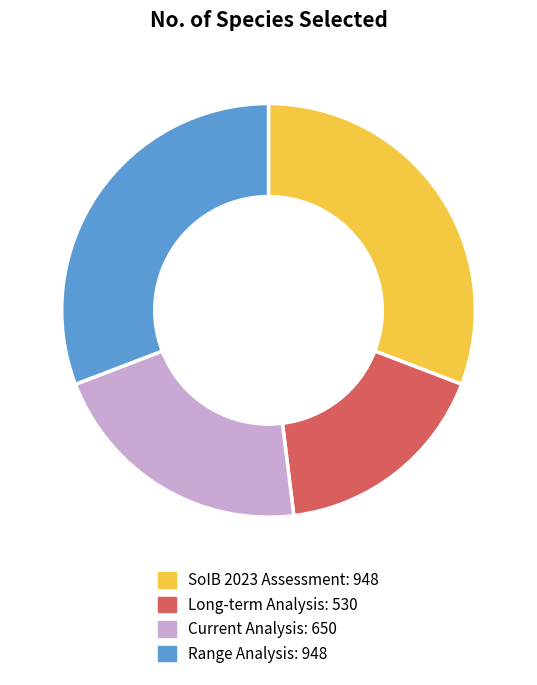

True or false: SoIB 2023 Assessment accounts for 31% of the total.

True